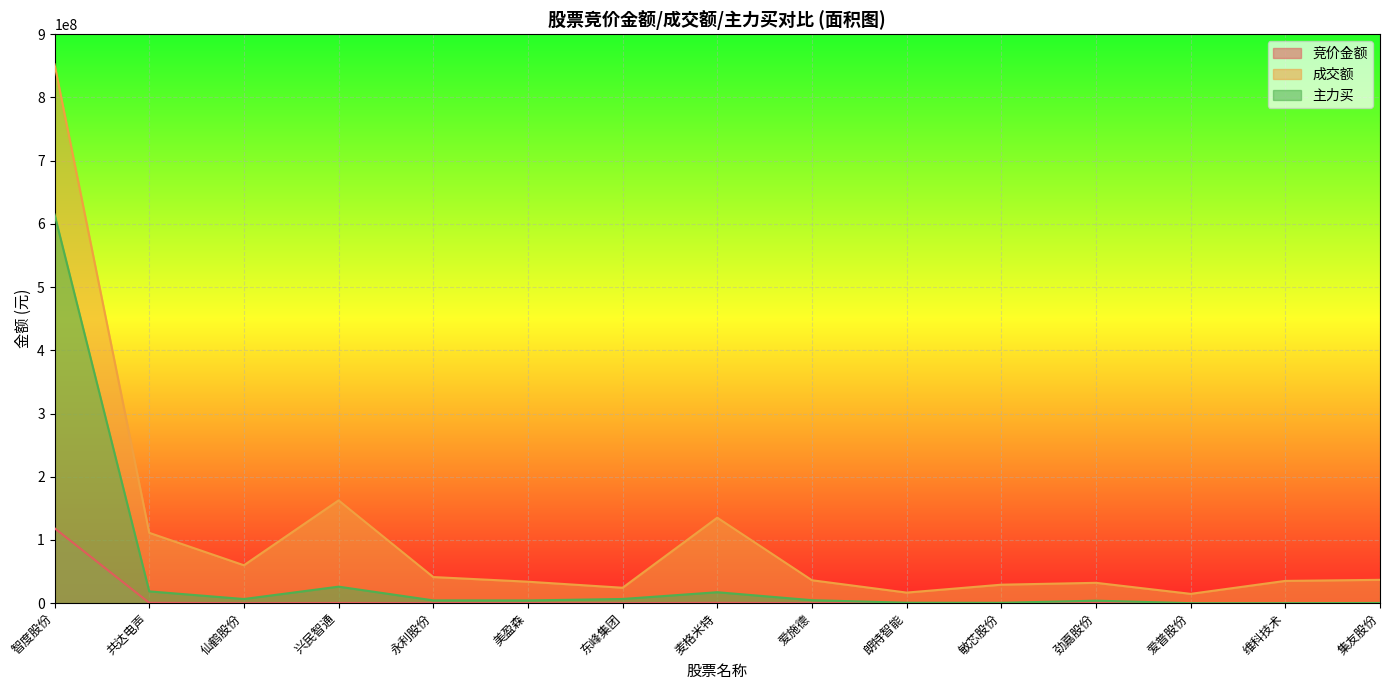

Reading left to right, extract all data points from this chart.

竞价金额: 智度股份=118609002	共达电声=541863	仙鹤股份=69882	兴民智通=313818	永利股份=167256	美盈森=108150	东峰集团=36708	麦格米特=533936	爱施德=93960	朗特智能=22779	敏芯股份=0	劲嘉股份=164104	爱普股份=5478	维科技术=36712	集友股份=45739
成交额: 智度股份=852447169	共达电声=111291359	仙鹤股份=59985483	兴民智通=162610022	永利股份=41330357	美盈森=33955201	东峰集团=24411709	麦格米特=135247173	爱施德=36265239	朗特智能=16752096	敏芯股份=29241946	劲嘉股份=32200199	爱普股份=14753201	维科技术=35242192	集友股份=36929660
主力买: 智度股份=614936394	共达电声=18682371	仙鹤股份=6568421	兴民智通=26141329	永利股份=4422964	美盈森=4318662	东峰集团=6636066	麦格米特=17329644	爱施德=4743198	朗特智能=700655	敏芯股份=586161	劲嘉股份=3959147	爱普股份=0	维科技术=0	集友股份=340799